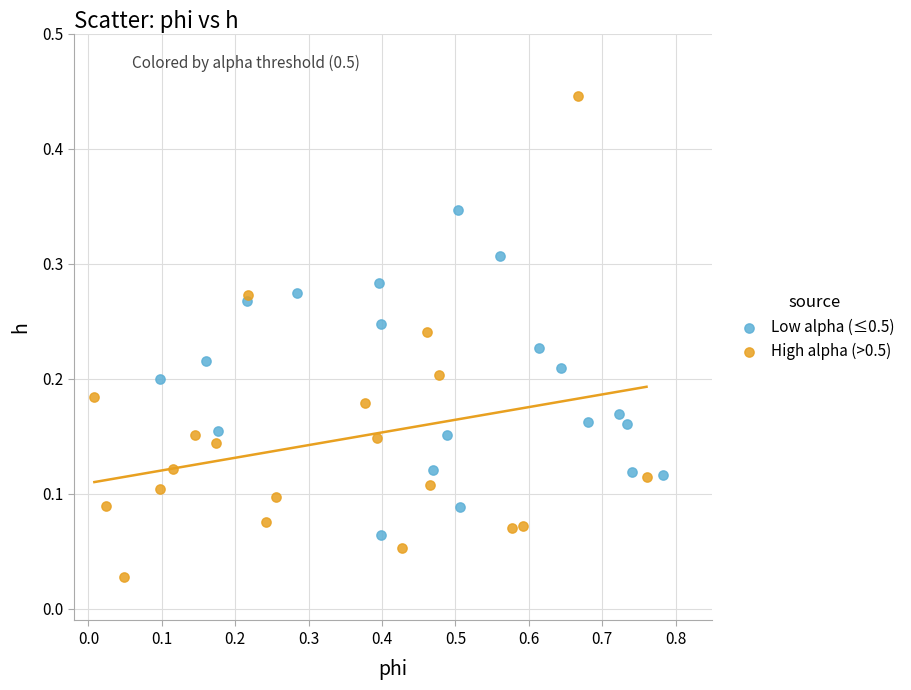

Which series has the widest spread of Y values?

High alpha (>0.5)